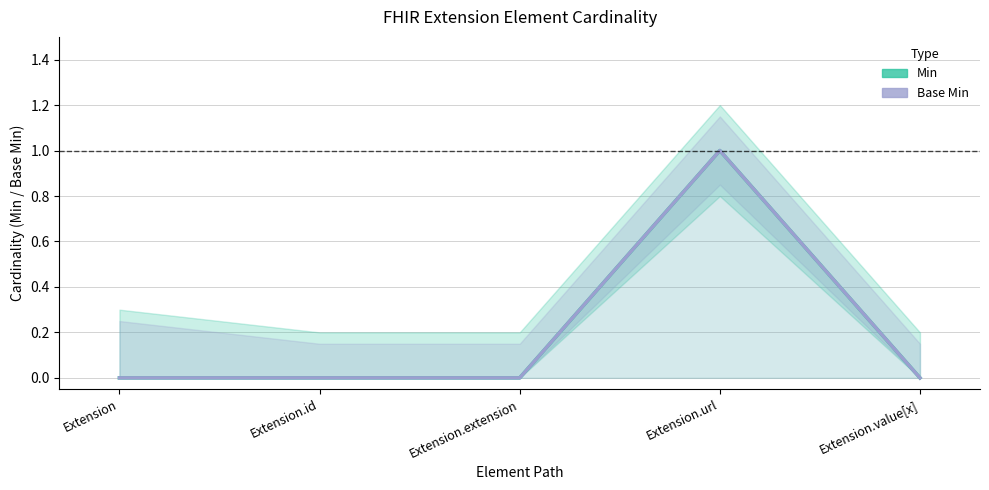

How many Base Min values are between 0 and 1?

5